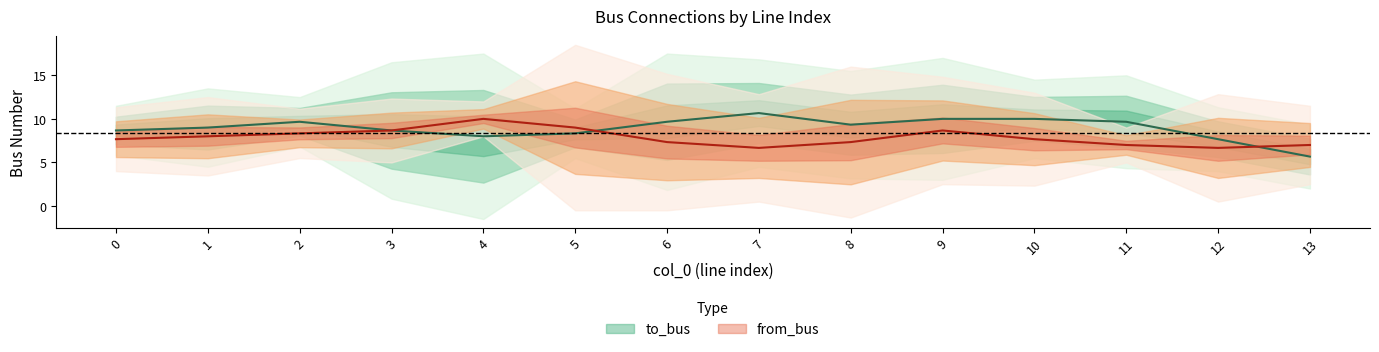

List the series in order of their overall mean, highest first.

to_bus, from_bus